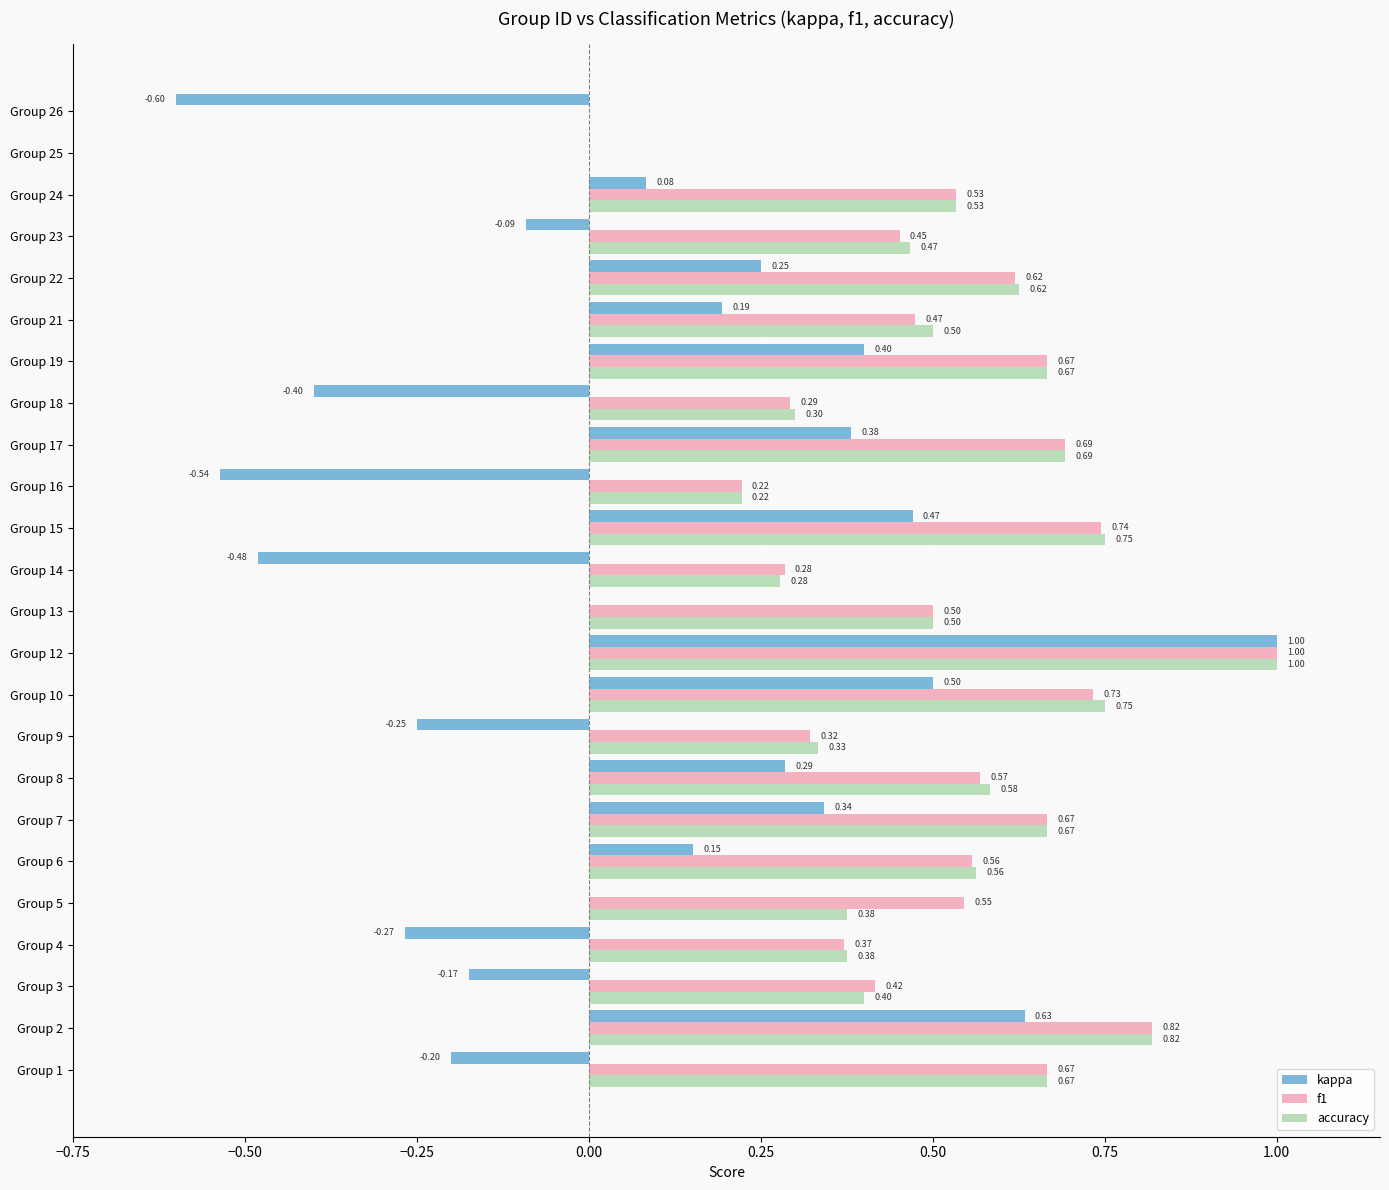

What is the sum of all kappa values?

1.7